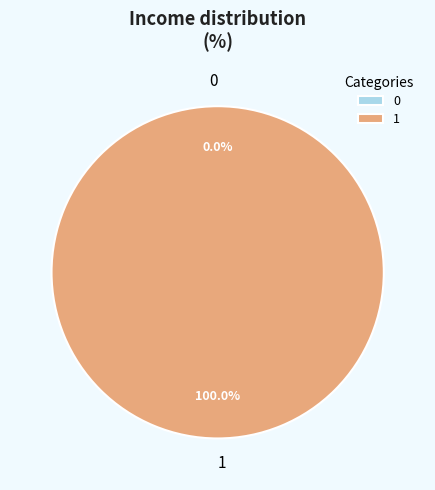

Combined, what portion of the pie is 0 and 1?

100.0%